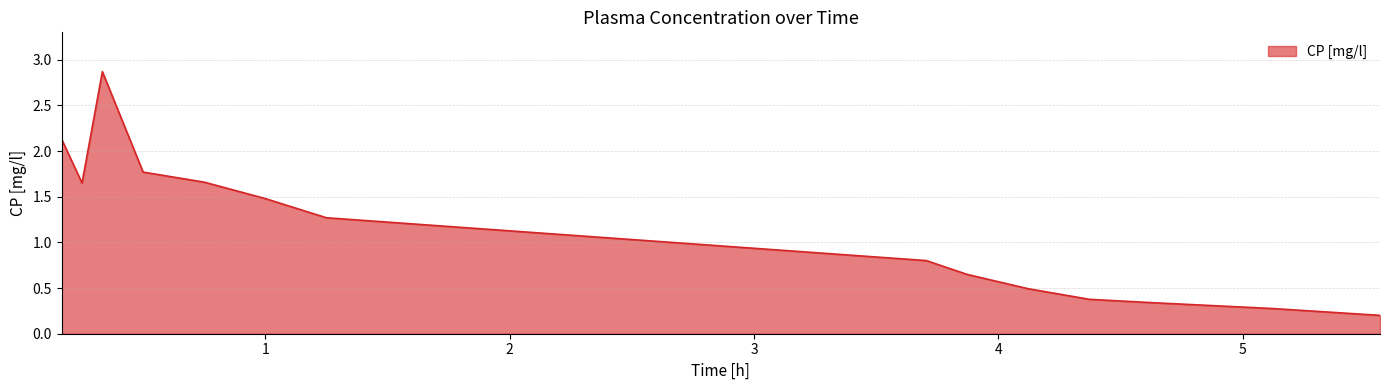

What is the difference between the maximum and minimum values?

2.7